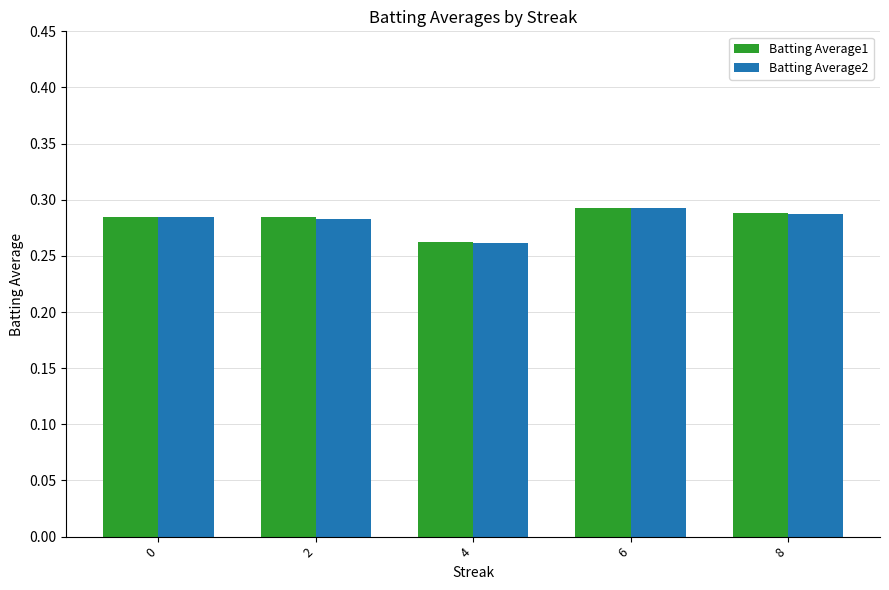

What is the sum of all Batting Average2 values?

1.4